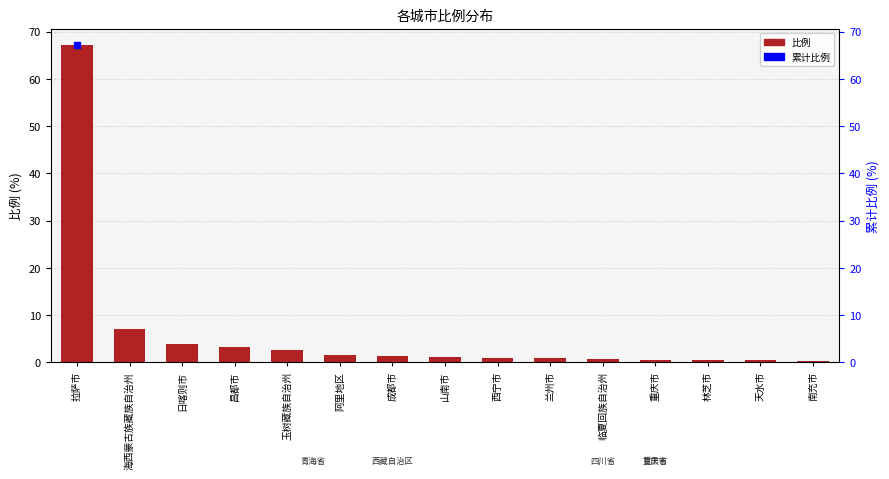

List the series in order of their overall mean, highest first.

累计比例, 比例